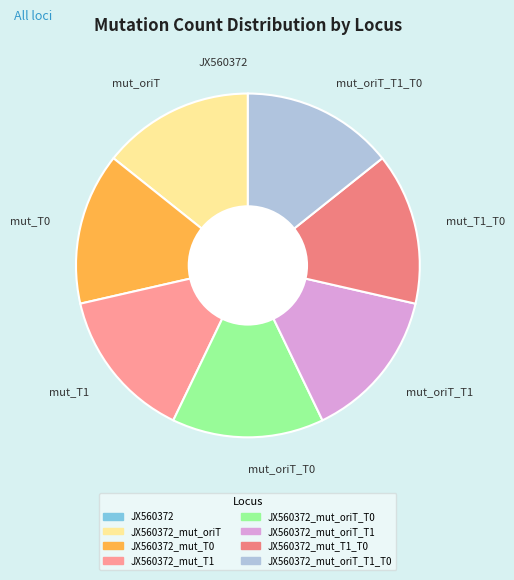

Is there any slice that represents more than half of the pie?

No